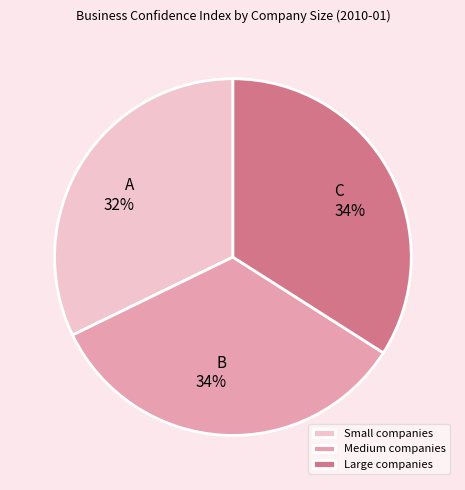

Combined, do C 34% and A 32% account for over 50%?

Yes